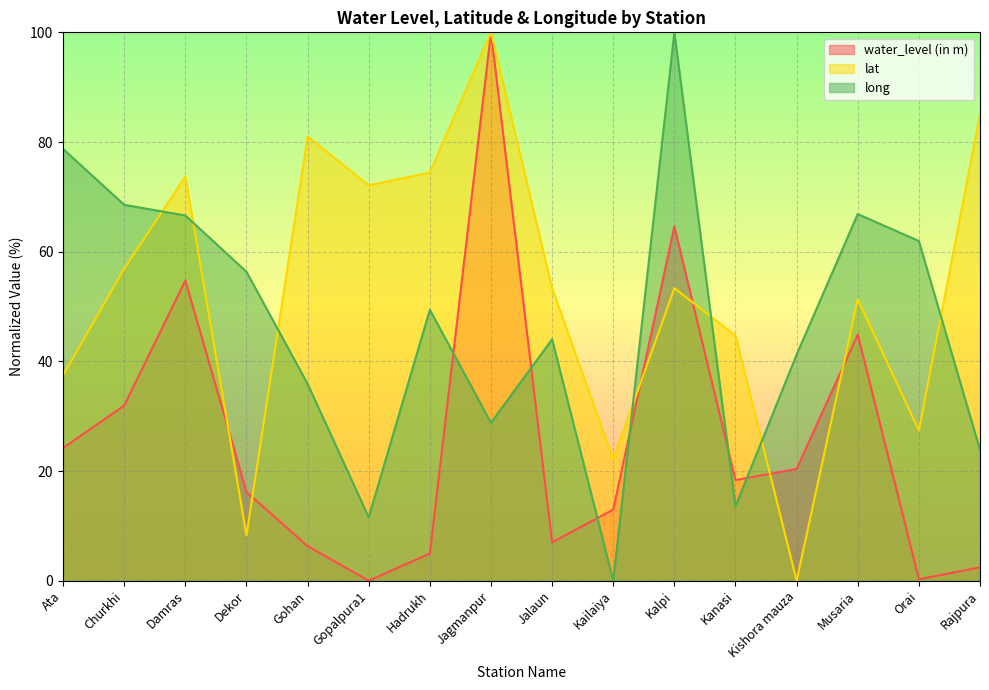

True or false: long has more than 2 interior local peaks.

True